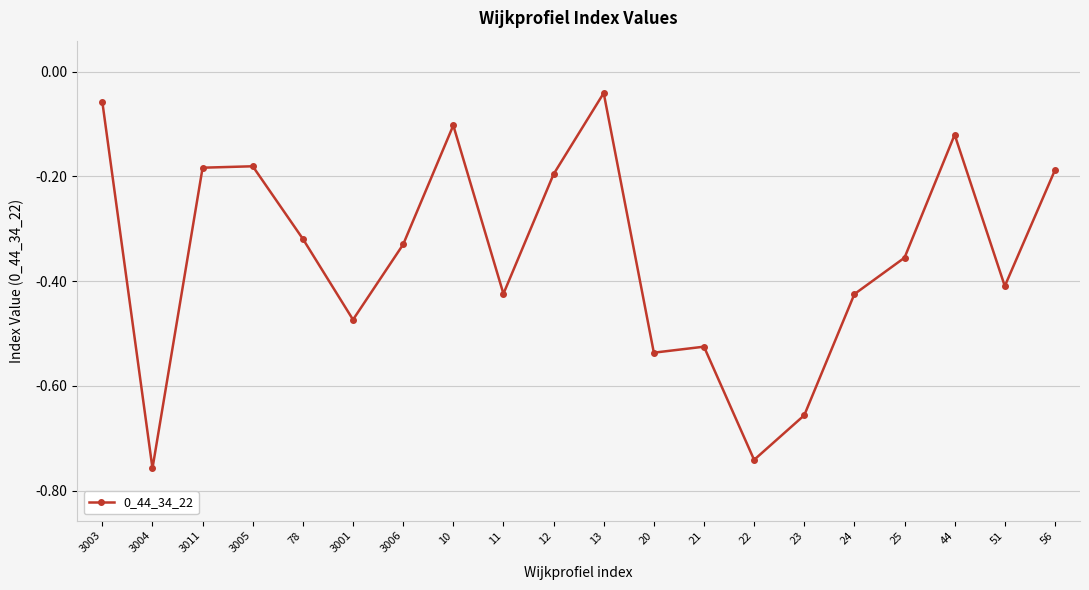

True or false: the data shows -0.4 at 12.

False